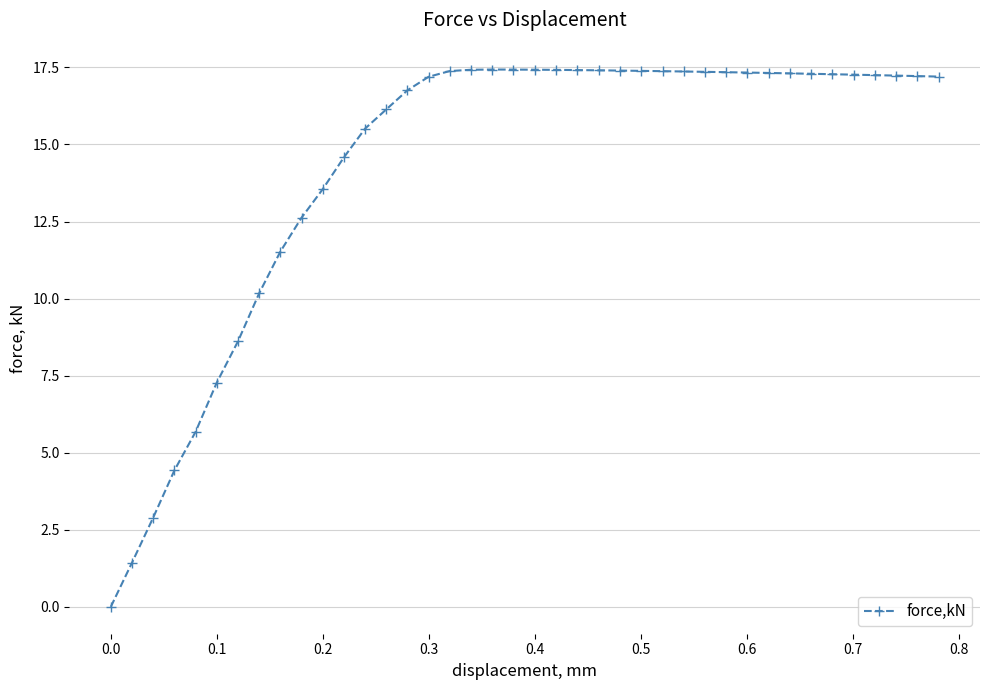

What is the difference between the second highest and second lowest values?

16.0